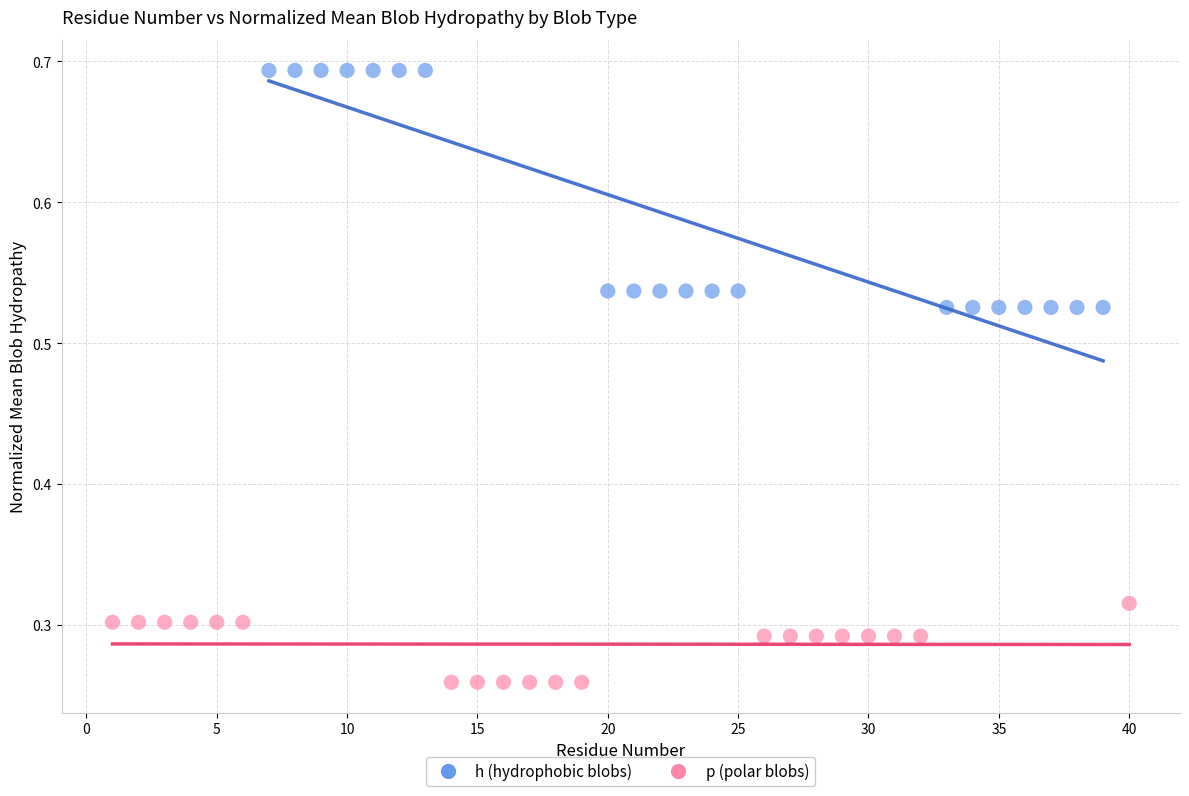

What are all the series names shown in the legend?

h (hydrophobic blobs), p (polar blobs)